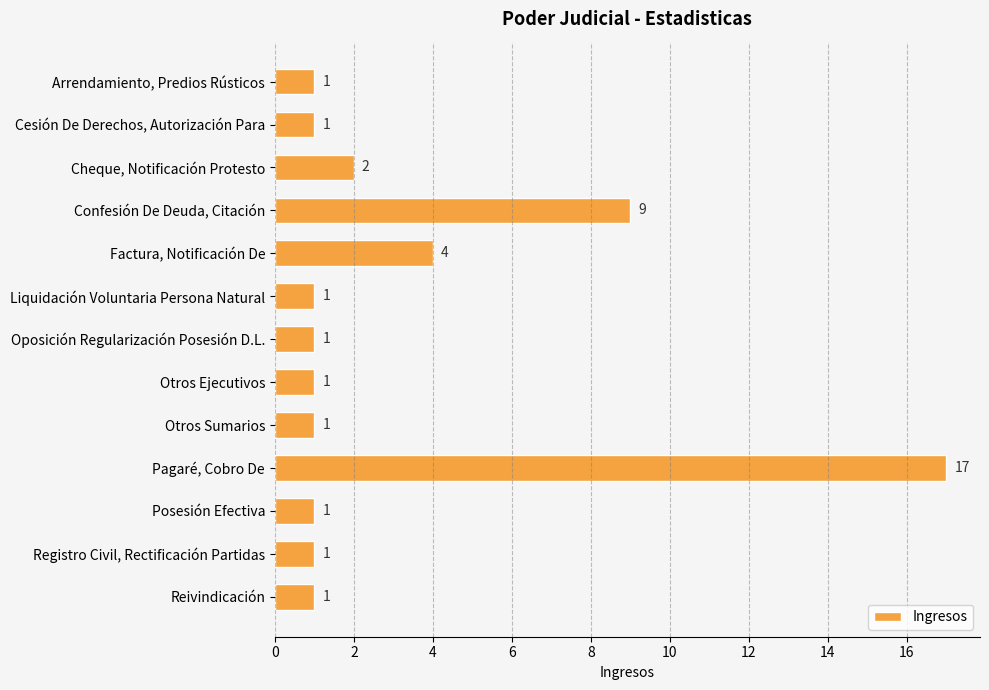

Which has a higher value, Cheque, Notificación Protesto or Arrendamiento, Predios Rústicos?

Cheque, Notificación Protesto